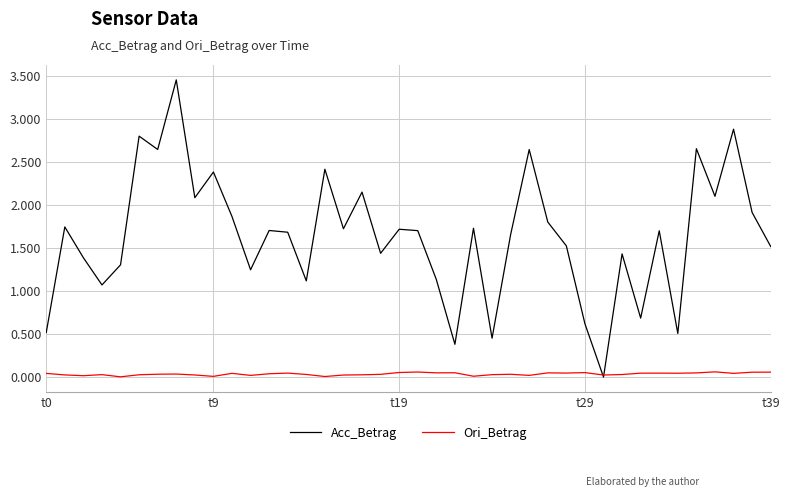

Does the chart have visible grid lines?

Yes